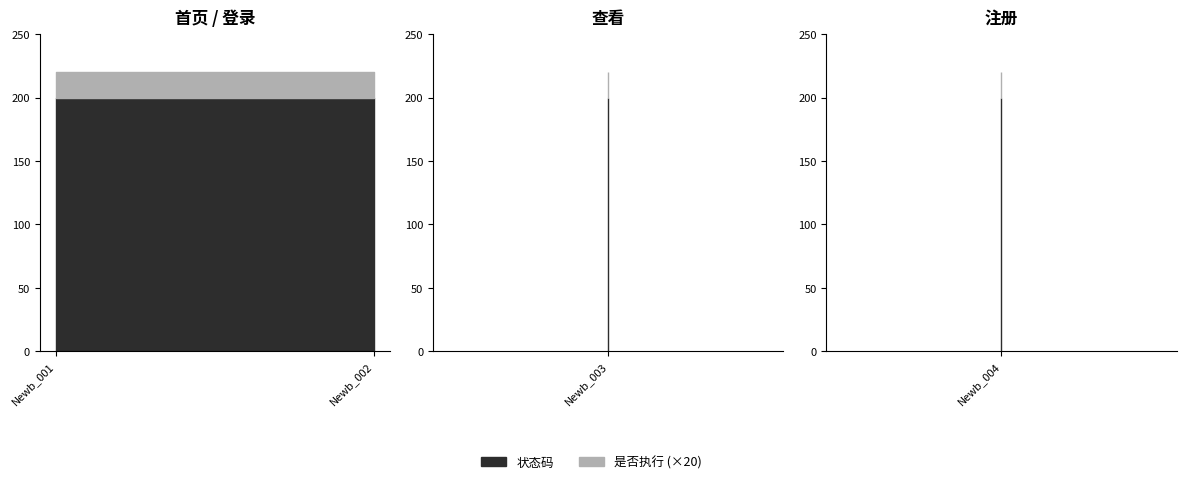

True or false: 是否执行 has more than 2 points higher than both neighbors.

False